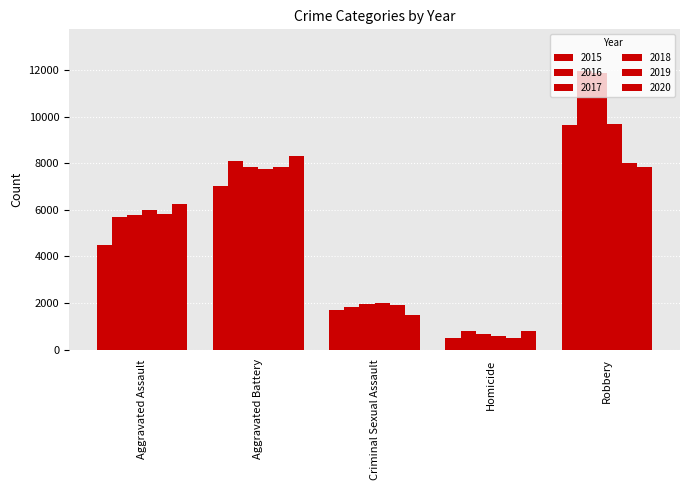

Which series has the largest total across all categories?

2016